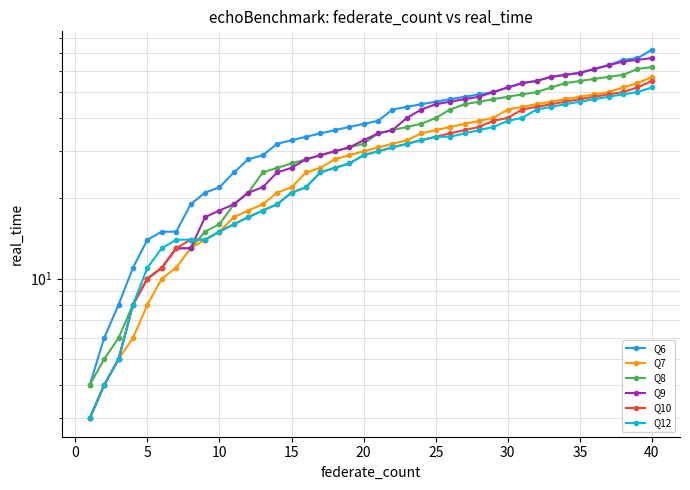

What is the sum of all Q9 values?

1413